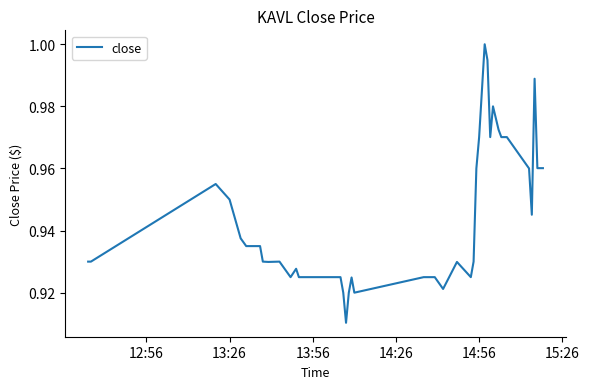

How many lines are shown in the chart?

1